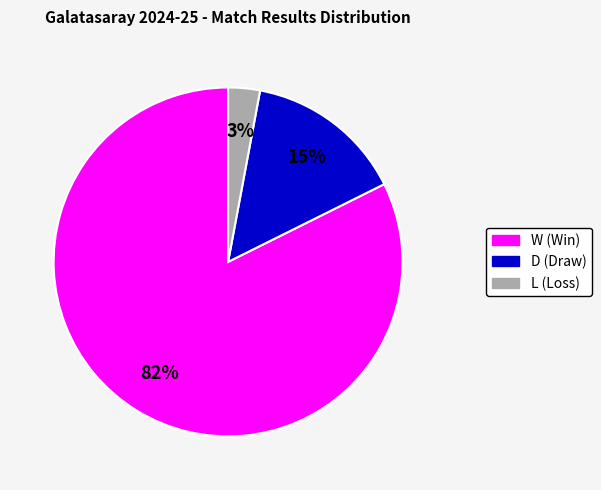

Count the number of slices in the pie.

3